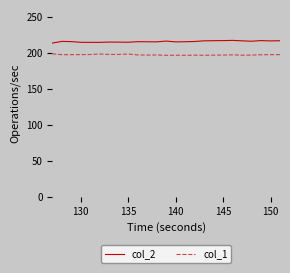

True or false: col_2 and col_1 intersect in this chart.

False